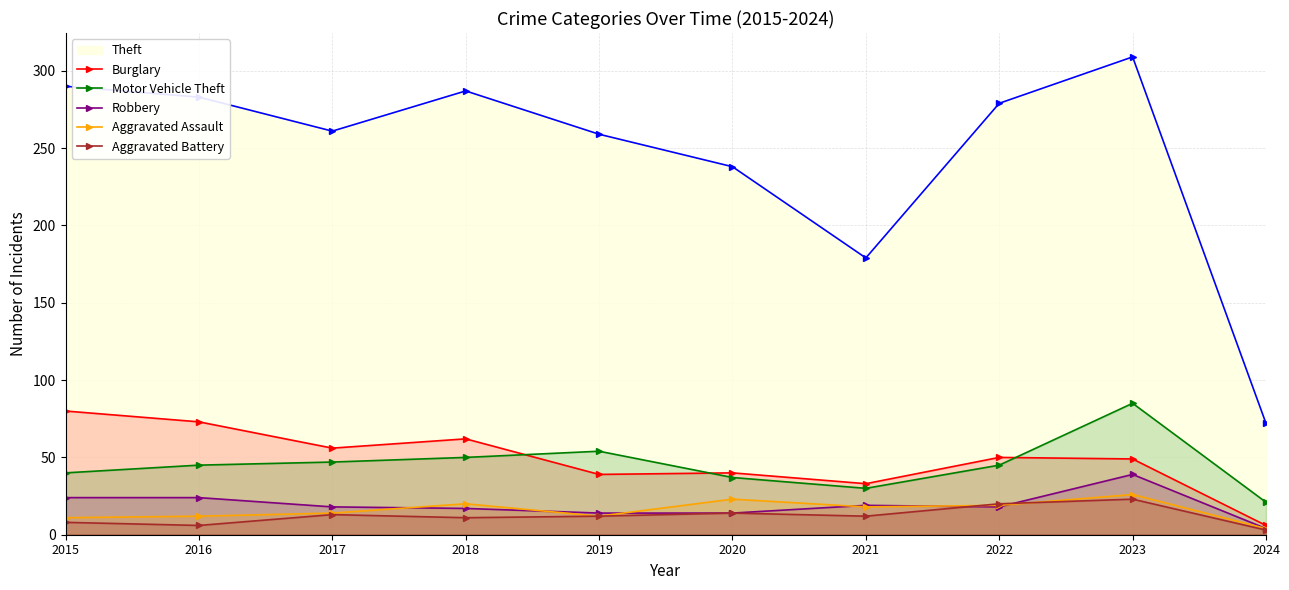

At which label is Aggravated Battery closest to 13?

2017